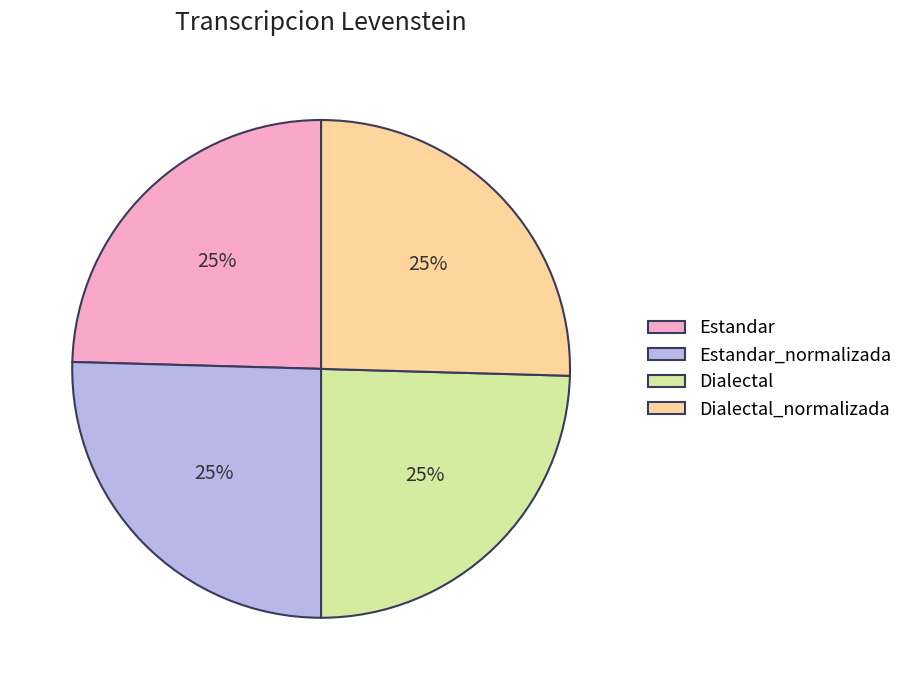

What percentage is the Dialectal slice, to the nearest percent?

25%